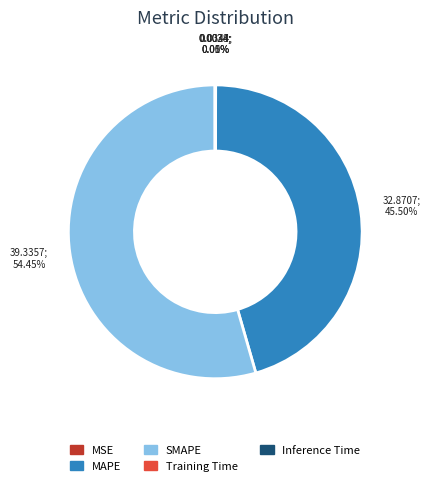

What is the majority slice?

SMAPE